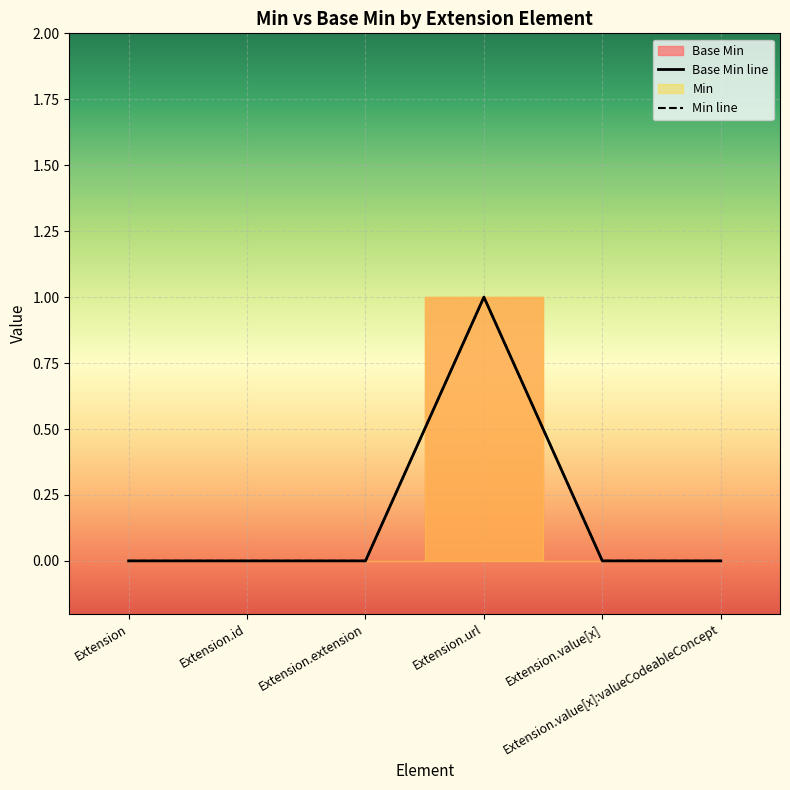

Is it true that the value at Extension is 0?

True